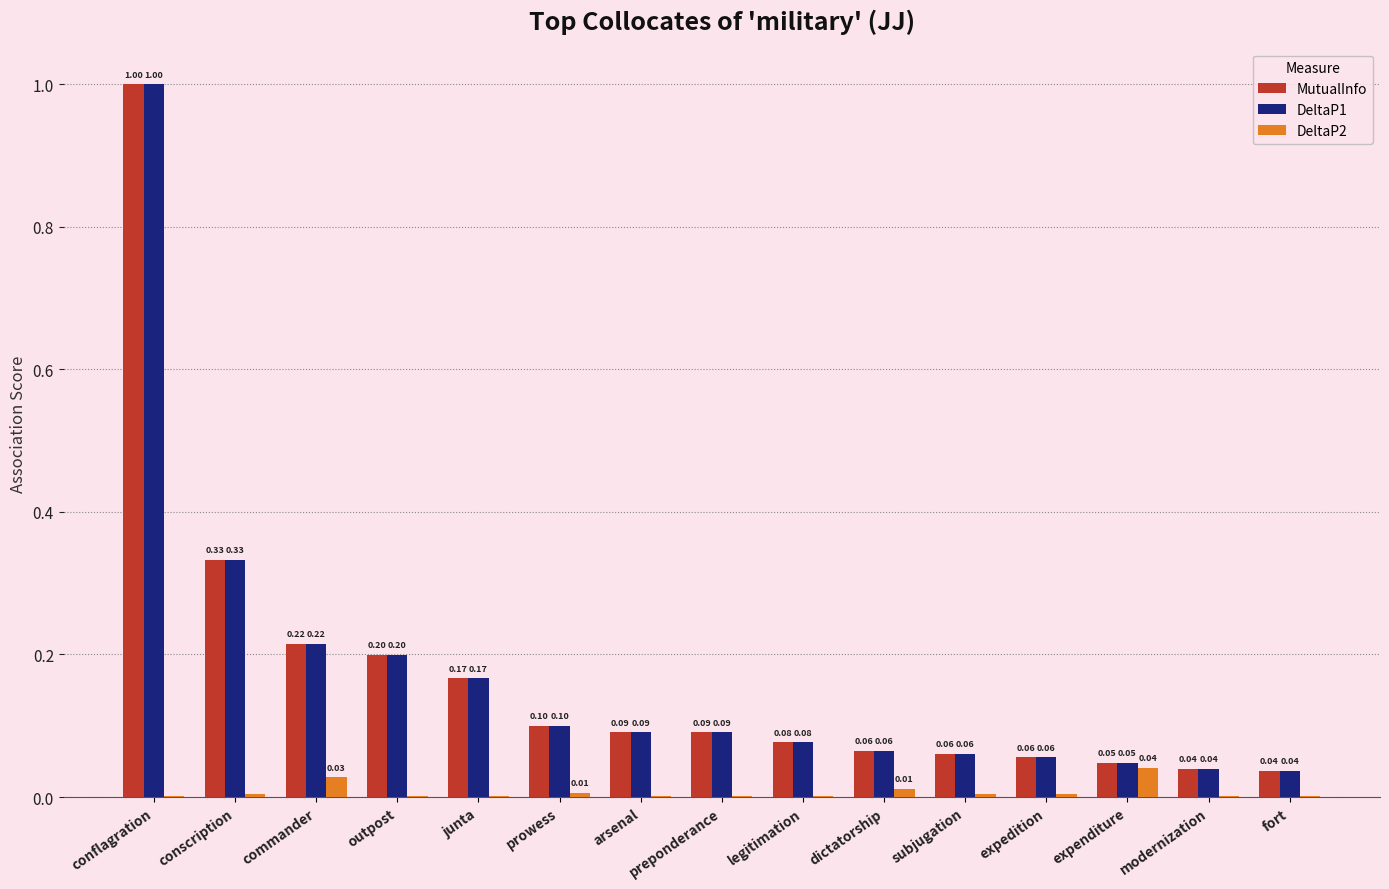

What is the sum of the MutualInfo values at conflagration and modernization?

1.0